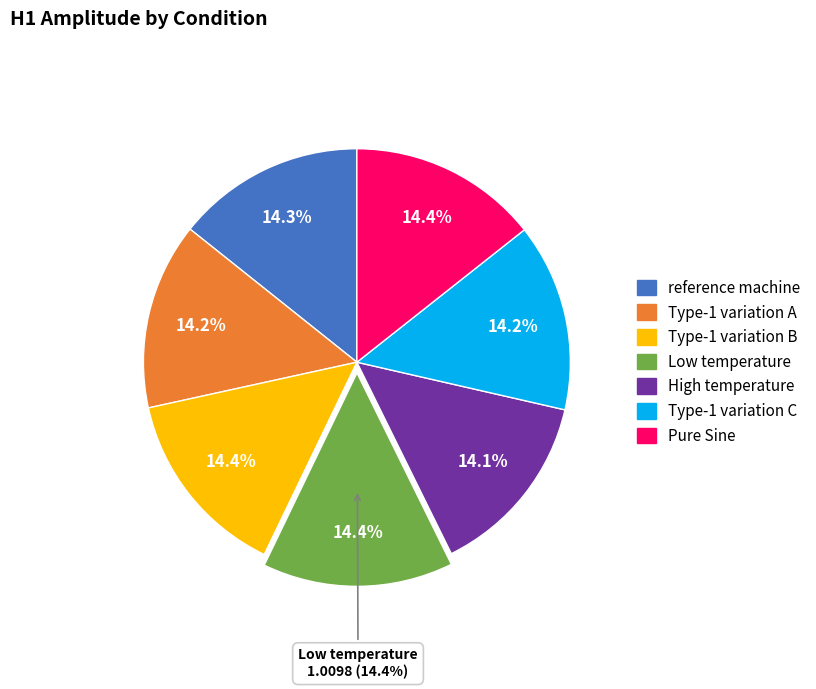

The Type-1 variation C slice represents 14% of the pie. True or false?

True